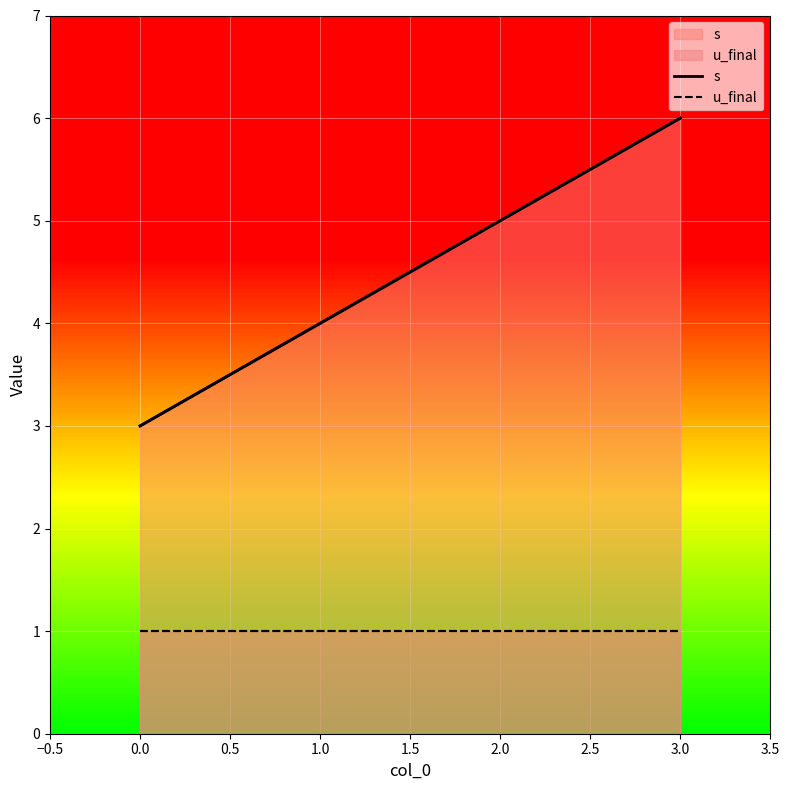

How many distinct data groups are displayed?

2